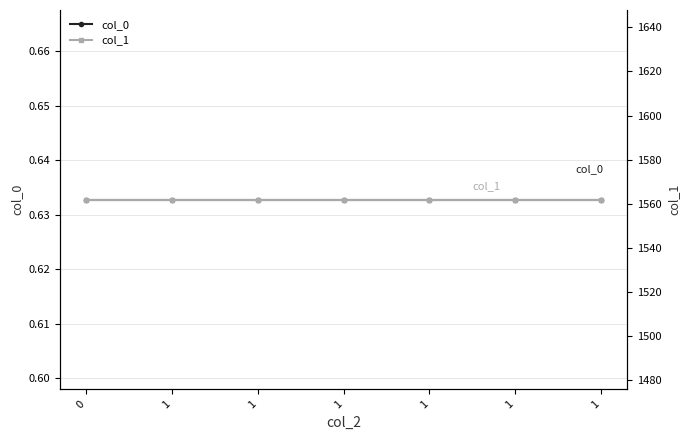

True or false: col_1 and col_0 cross at least once.

False